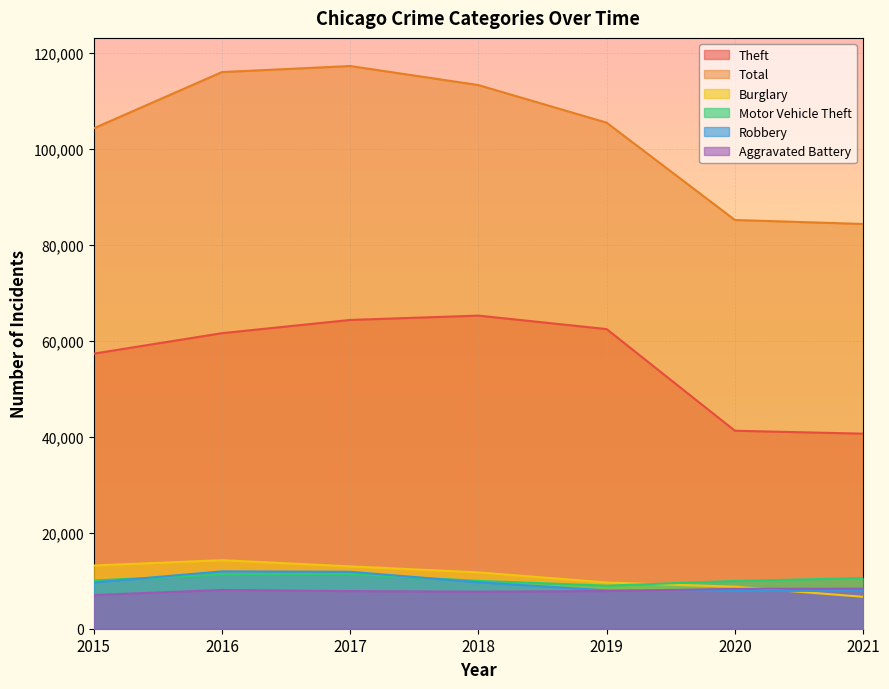

What is the sum of all Motor Vehicle Theft values?

72220